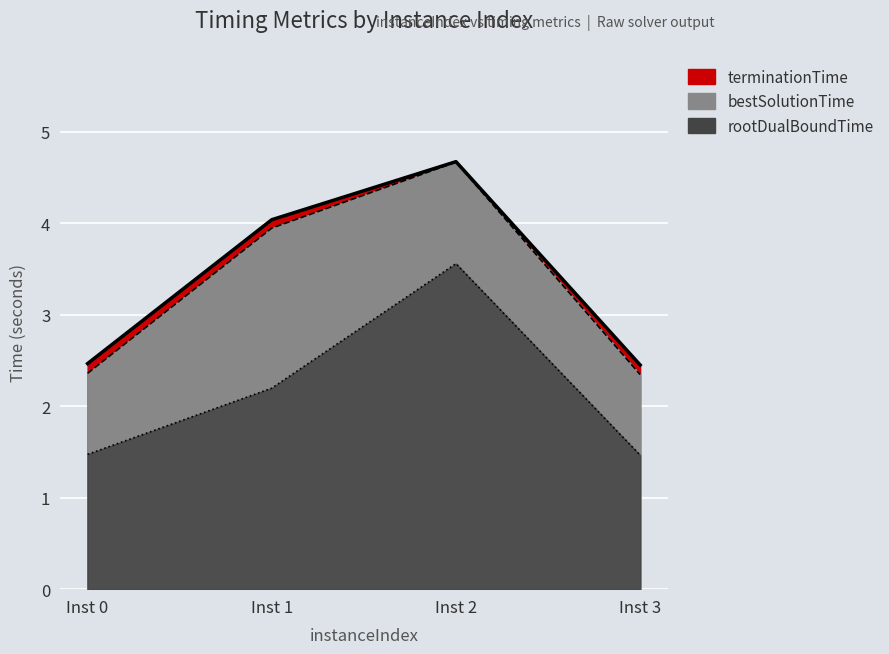

True or false: terminationTime and rootDualBoundTime cross at least once.

False